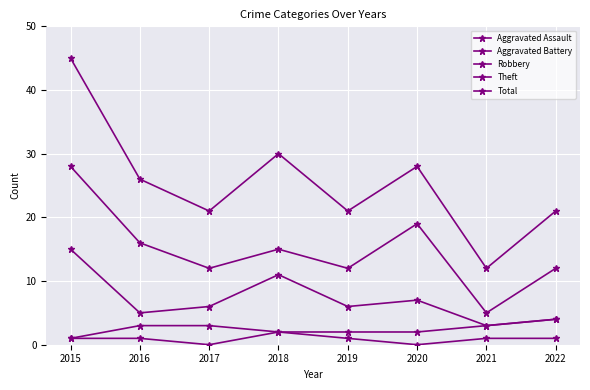

Count the number of data series in this chart.

5